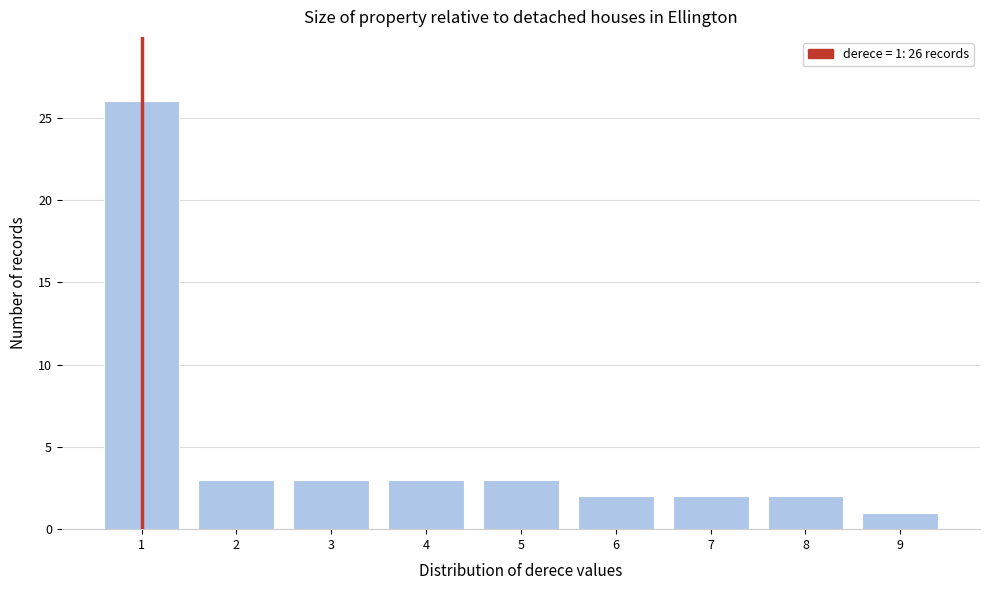

Reading left to right, transcribe all the data shown in this chart.

26	3	3	3	3	2	2	2	1